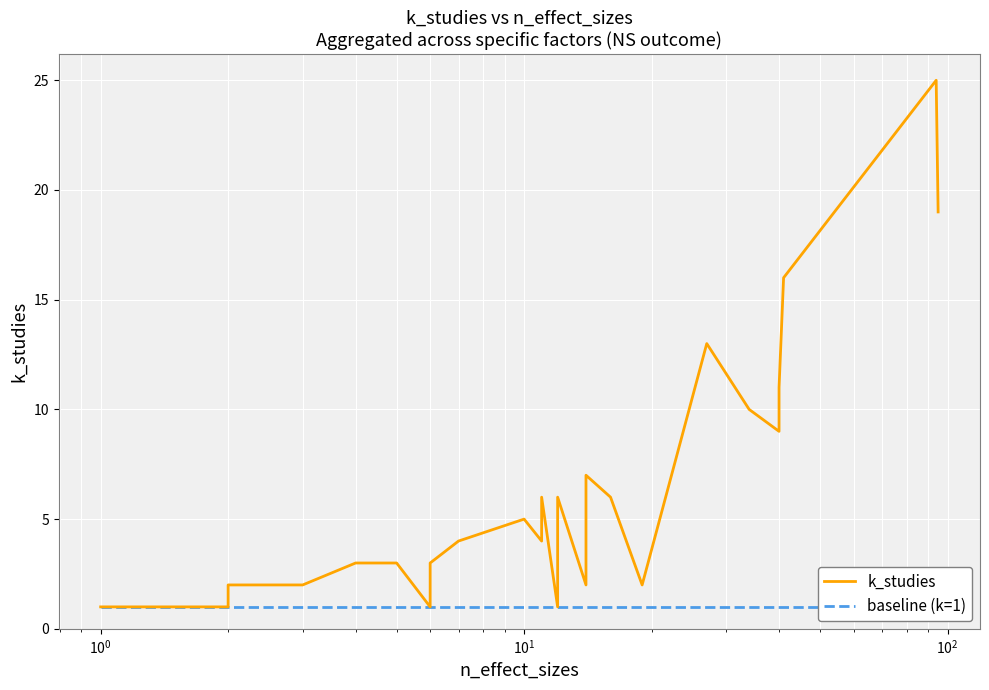

Is the value of k_studies at 16 greater than the value of baseline (k=1) at 24?

Yes